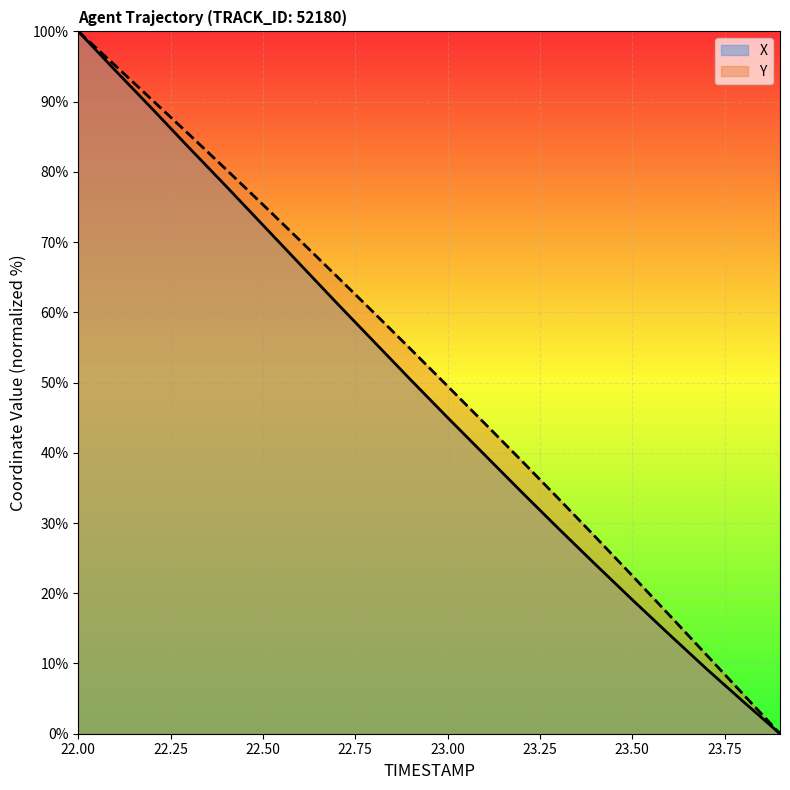

At 23.00, list the series in order from largest to smallest.

Y, X